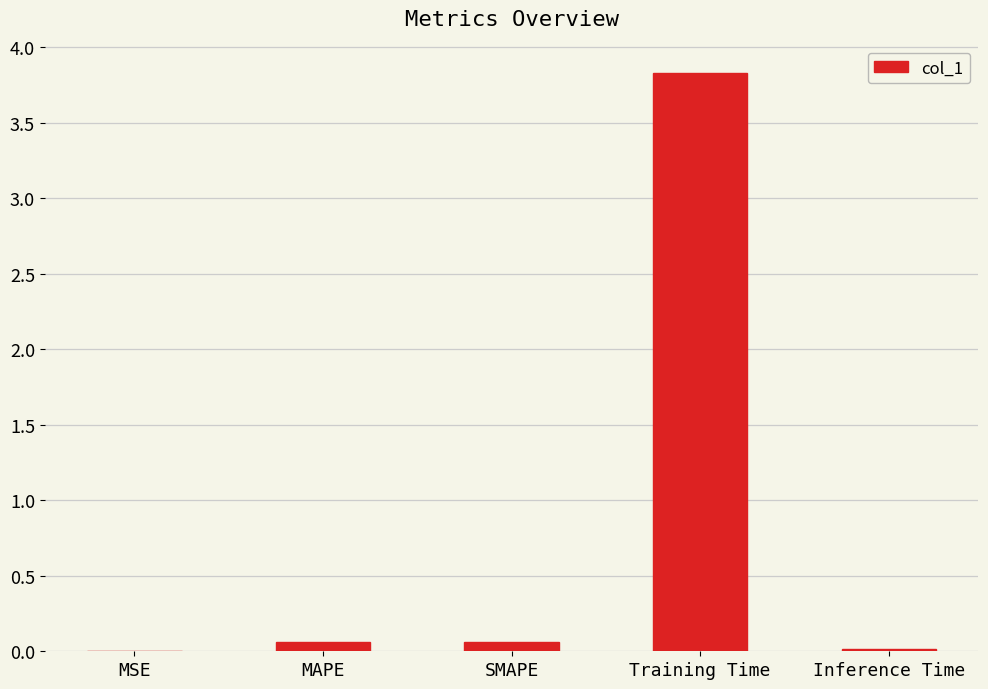

Which category has the highest value across all series?

Training Time